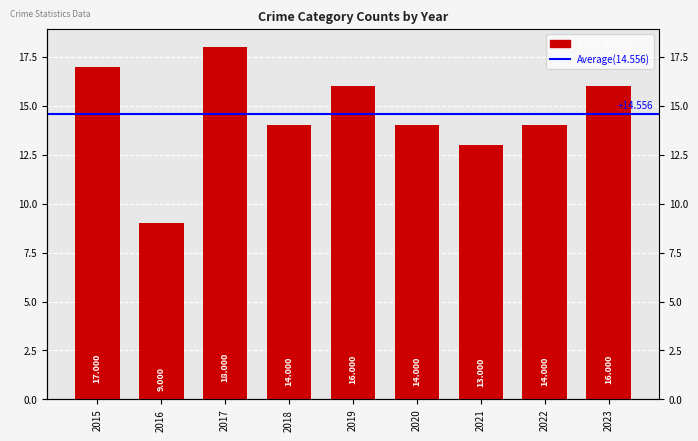

What is the greatest value displayed?

18